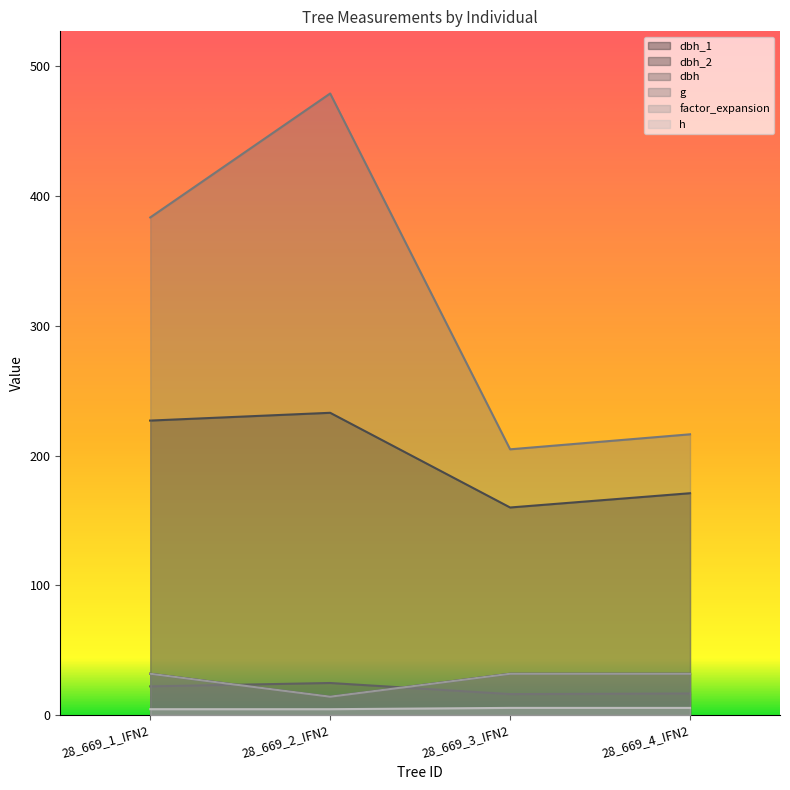

What are all the series names shown in the legend?

dbh_1, dbh_2, dbh, g, factor_expansion, h